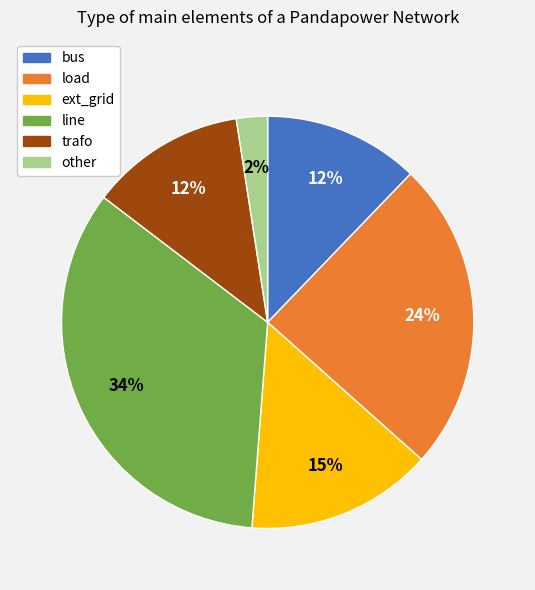

Approximately how many times larger is the value at load compared to trafo?

2.0